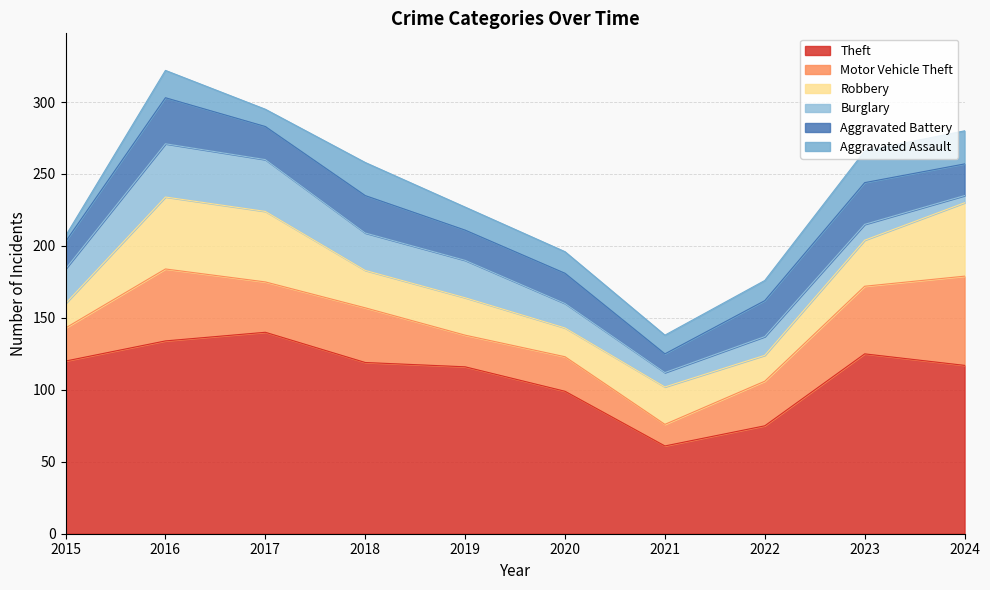

What is the sum of all Aggravated Battery values?

231